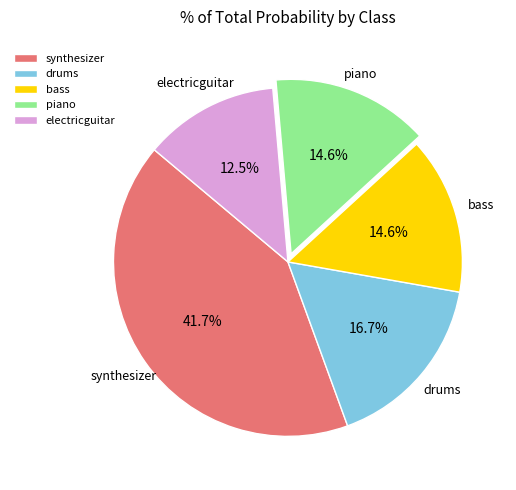

How many slices are in this pie chart?

5